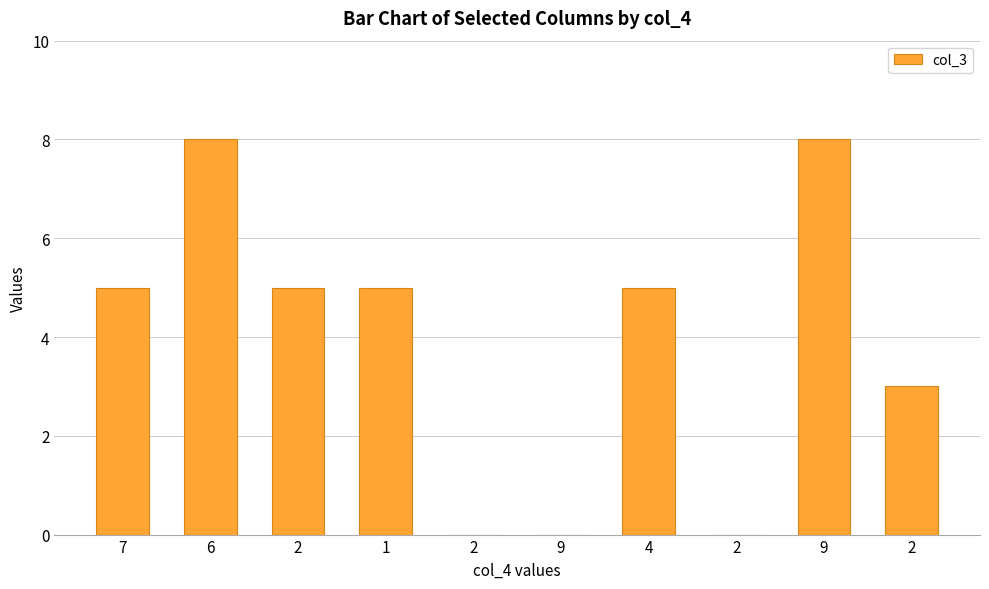

Which has a higher value, 1 or 7?

1